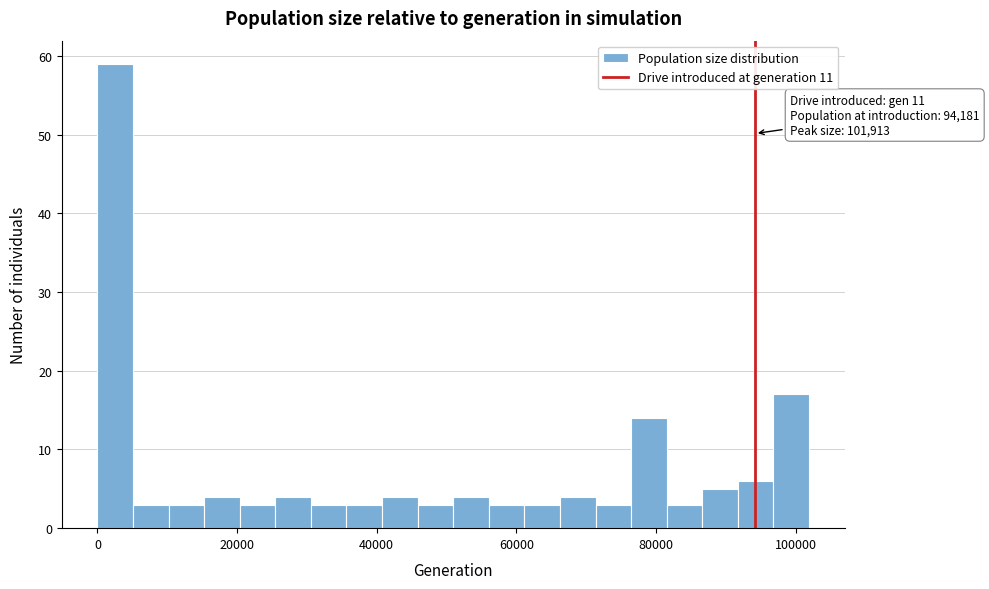

Around what value on the x-axis is the tallest bar? Give the approximate position of its centre, as read against the axis.

2000